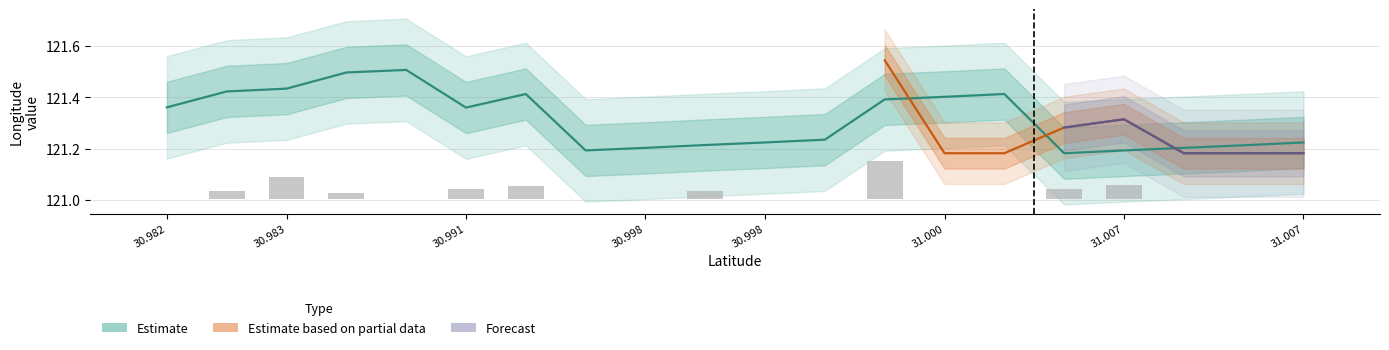

The value of lng at 31.0004 is 82.0. True or false?

False